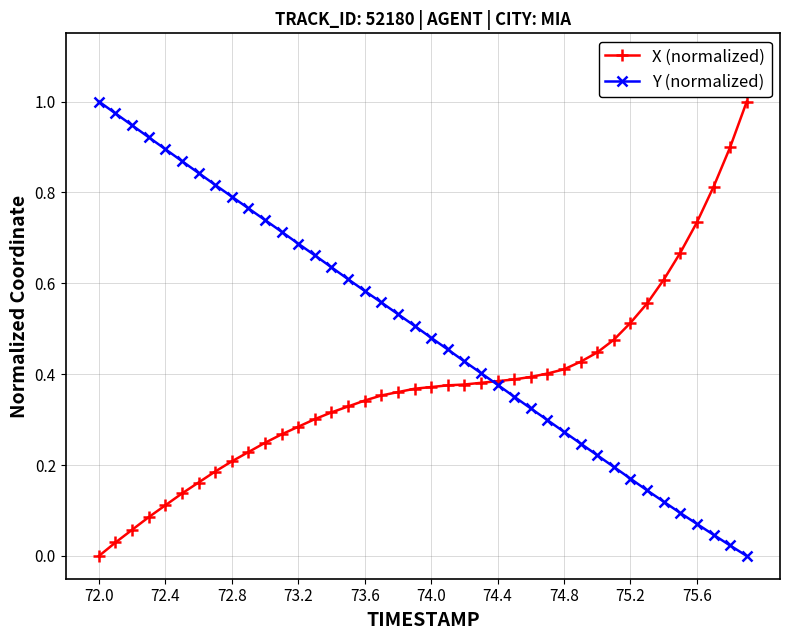

Which series has the largest total across all categories?

Y (normalized)